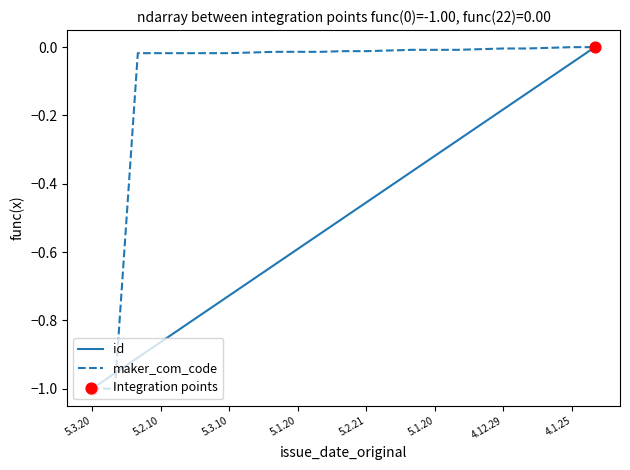

Which series has the largest total across all categories?

maker_com_code